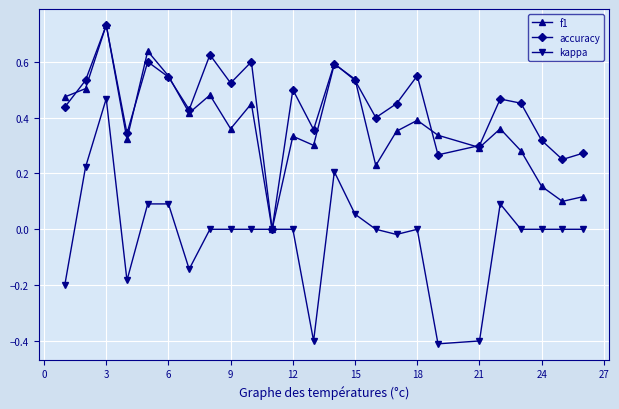

Which series has the largest range (max minus min)?

kappa